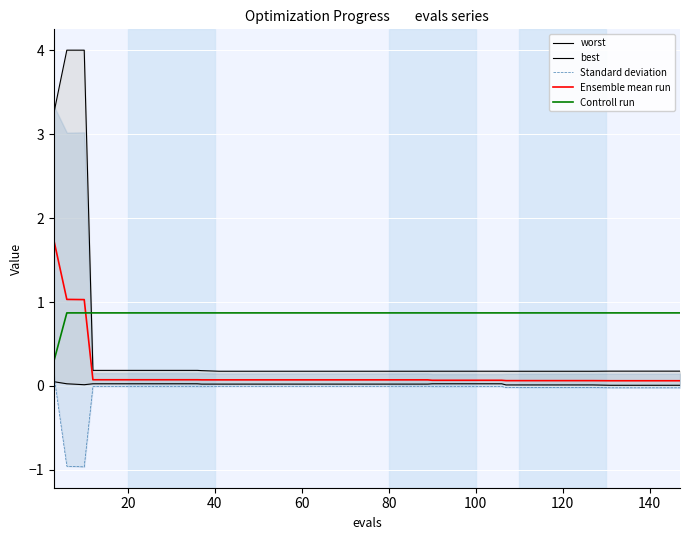

What is the minimum value shown in the chart?

-1.0